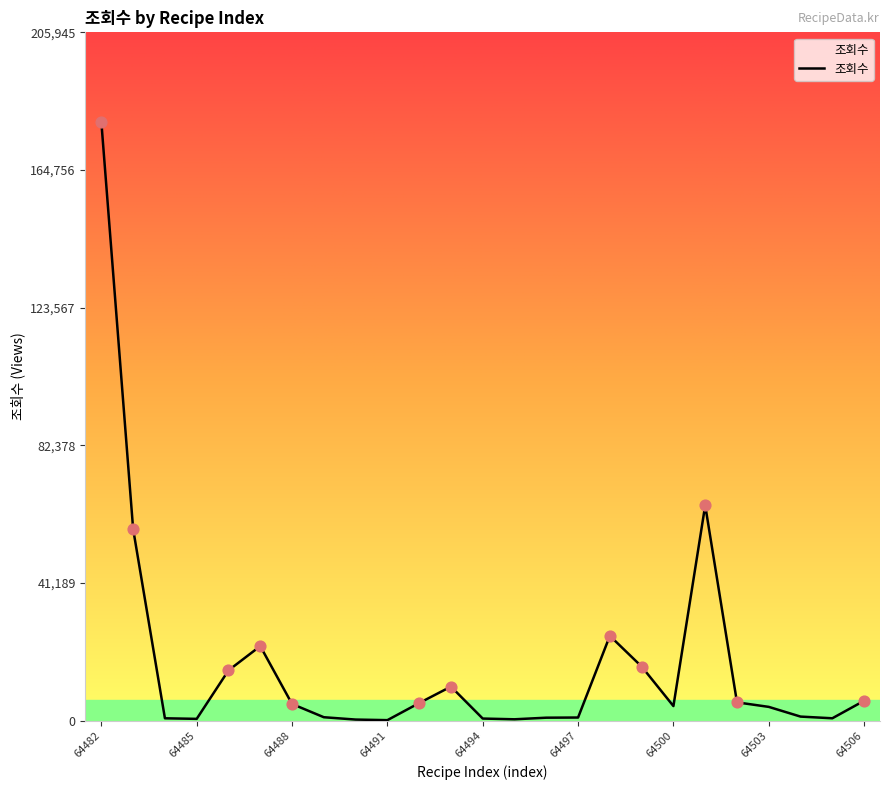

What is the difference between the maximum and minimum values?

178886